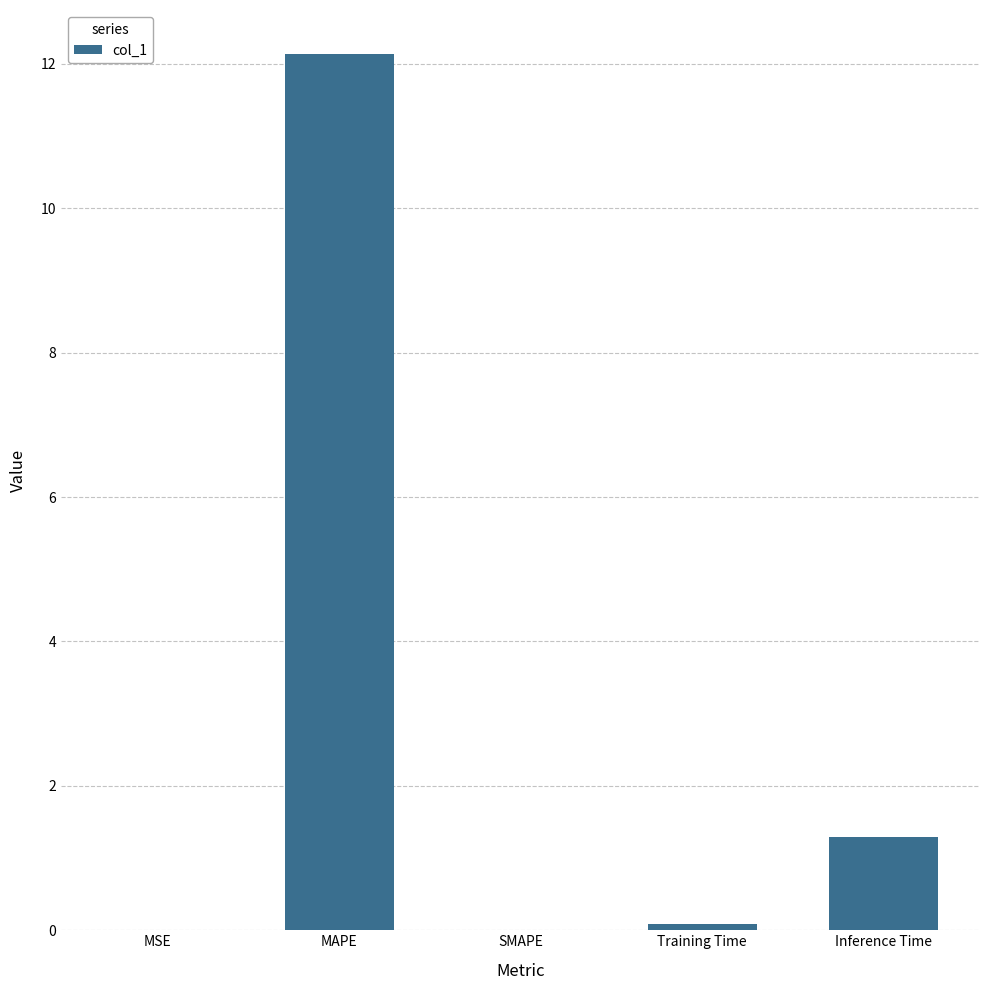

What is the sum of all values?

13.5